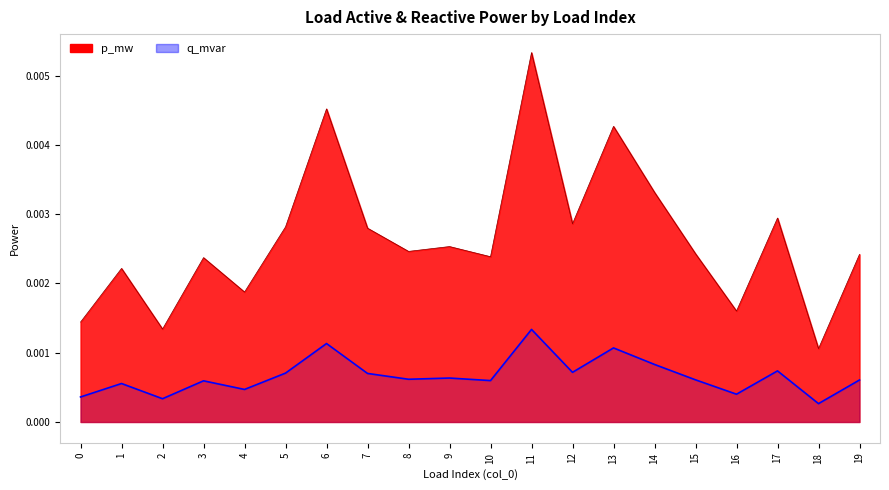

What are all the series names shown in the legend?

q_mvar (line), p_mw (line)